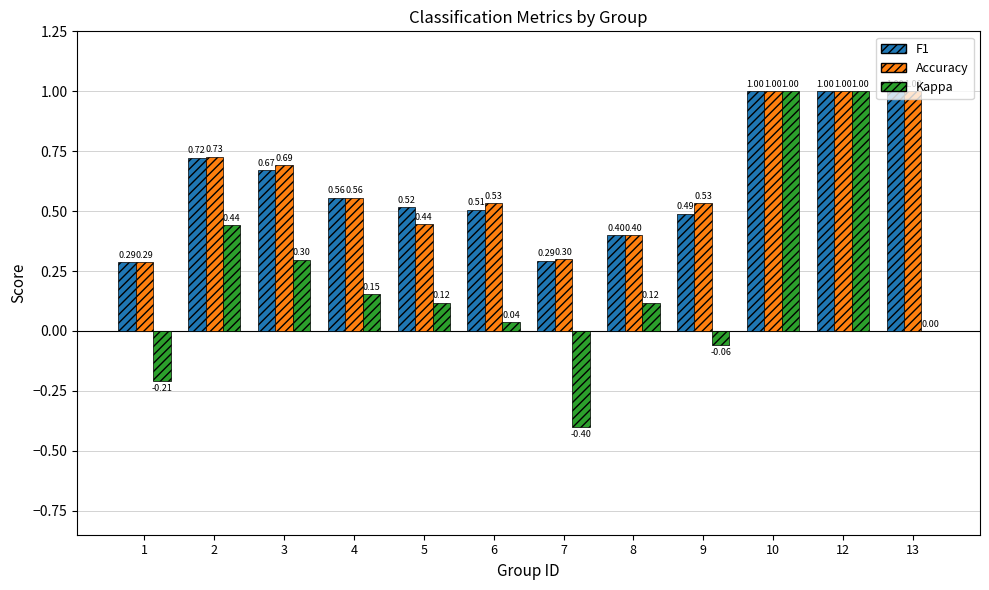

Count the Accuracy values in the range 0 to 1.

12